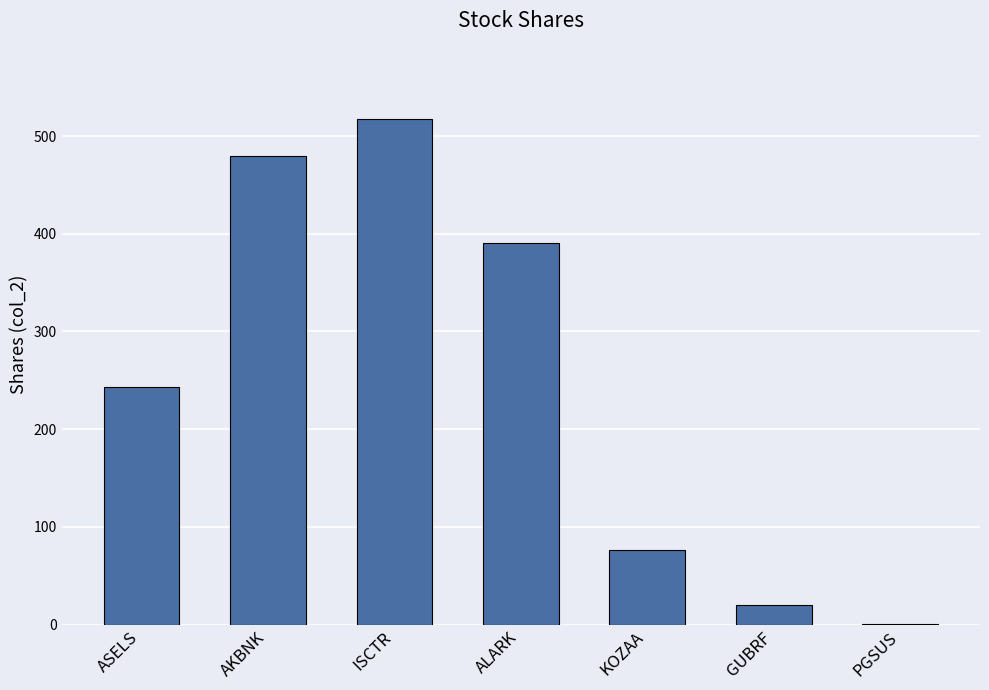

What value does the data have at ASELS?

243